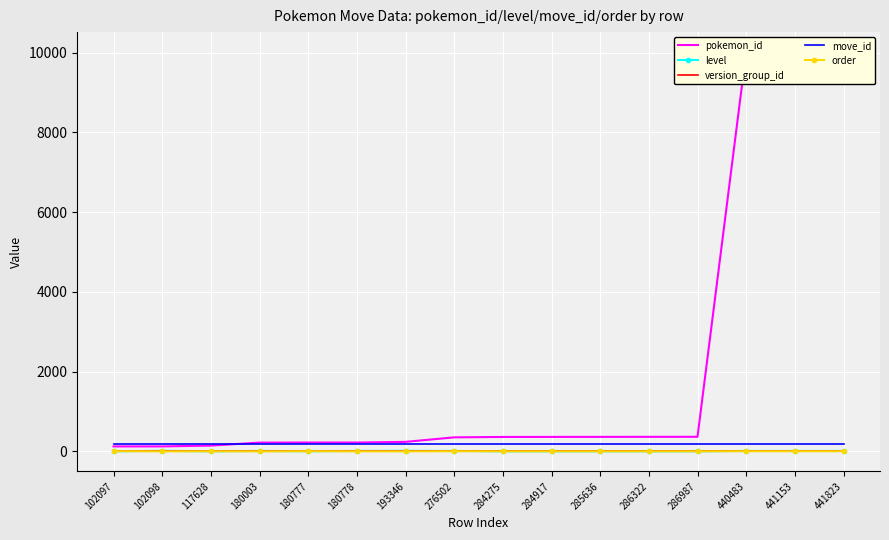

How many times do move_id and pokemon_id cross each other?

1